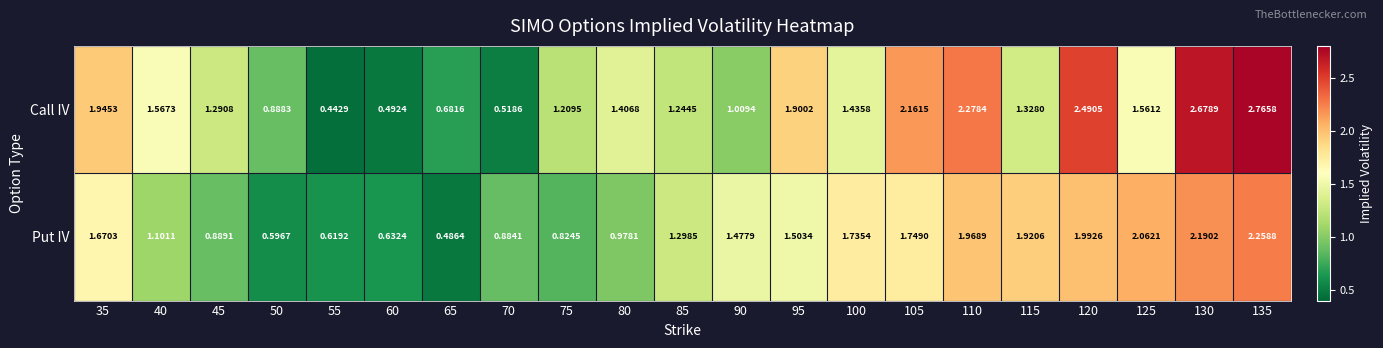

Between 55 and 135, which series saw the biggest shift?

Call IV